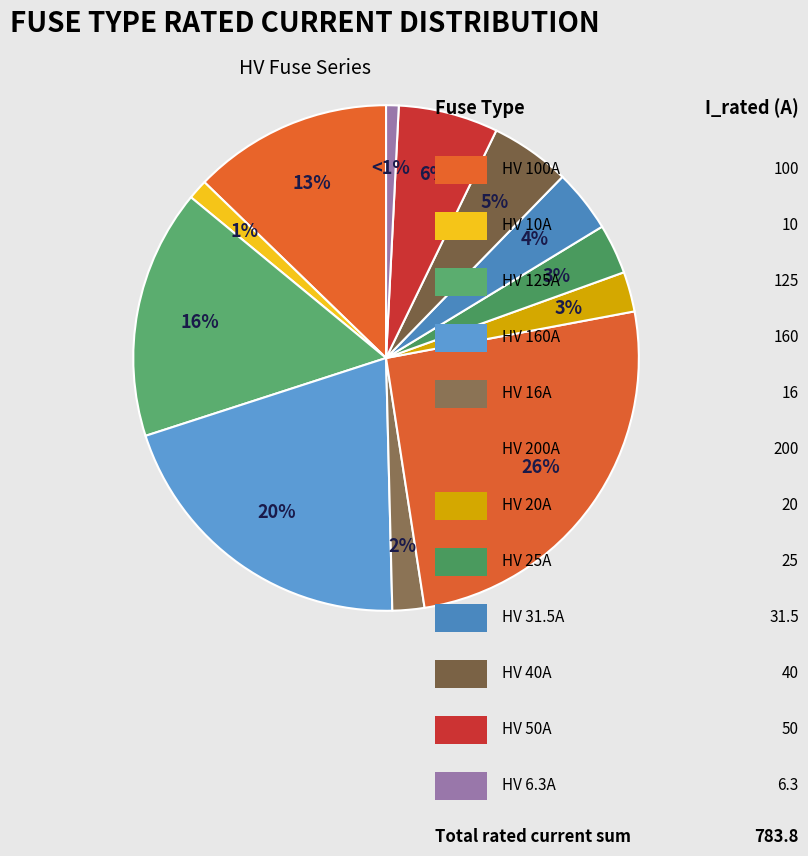

To the nearest percent, what is the average slice percentage?

8%